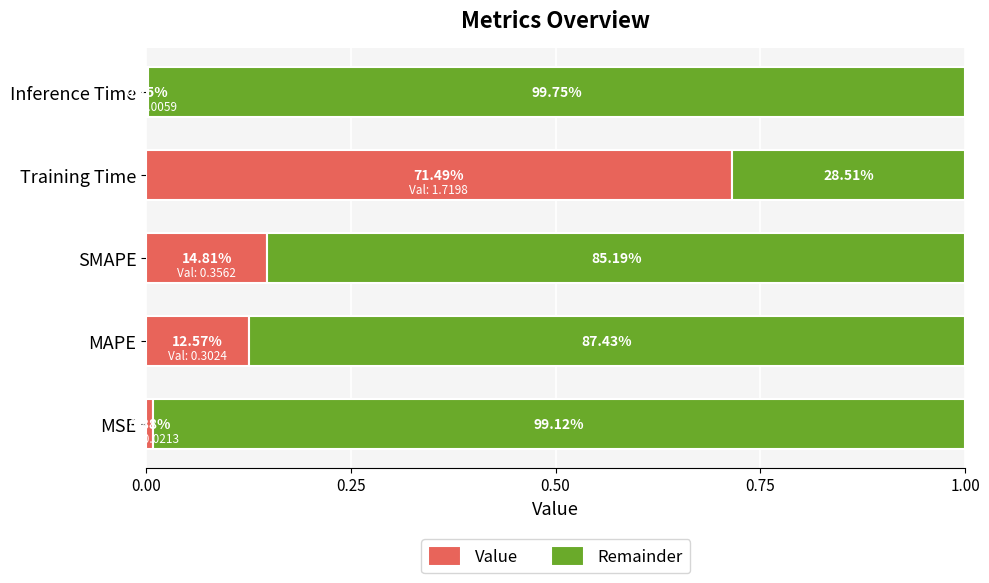

What are all the series names shown in the legend?

Value, Remainder